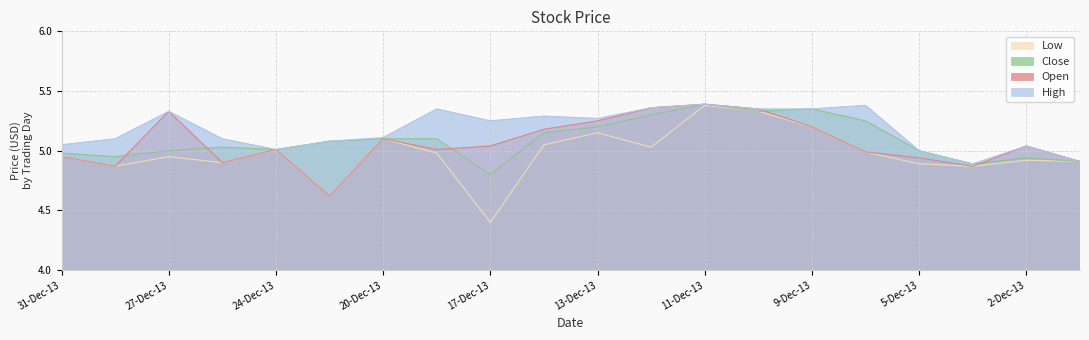

What is the sum of the Low values at 17-Dec-13 and 23-Dec-13?

9.0